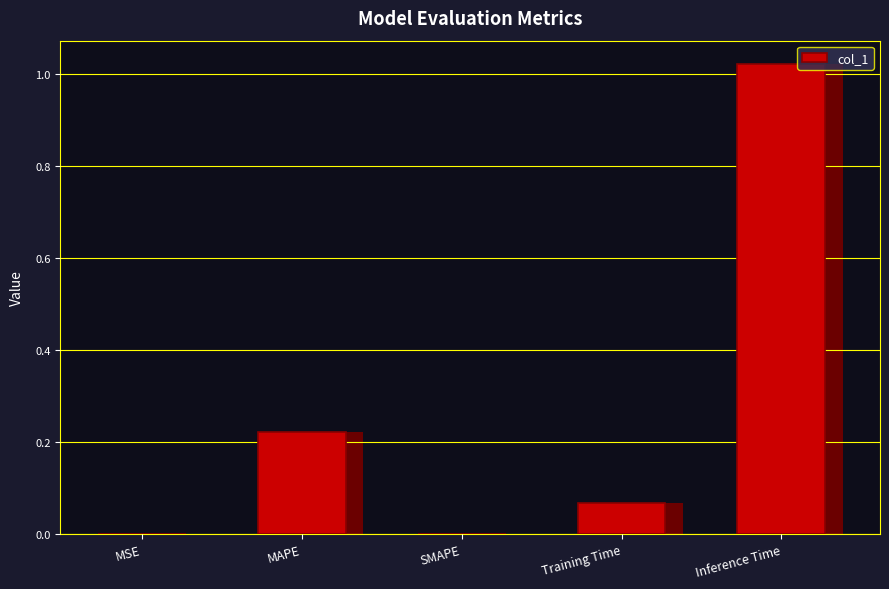

Reading left to right, what are all the values shown in this chart?

MSE=0.0	MAPE=0.2	SMAPE=0.0	Training Time=0.1	Inference Time=1.0